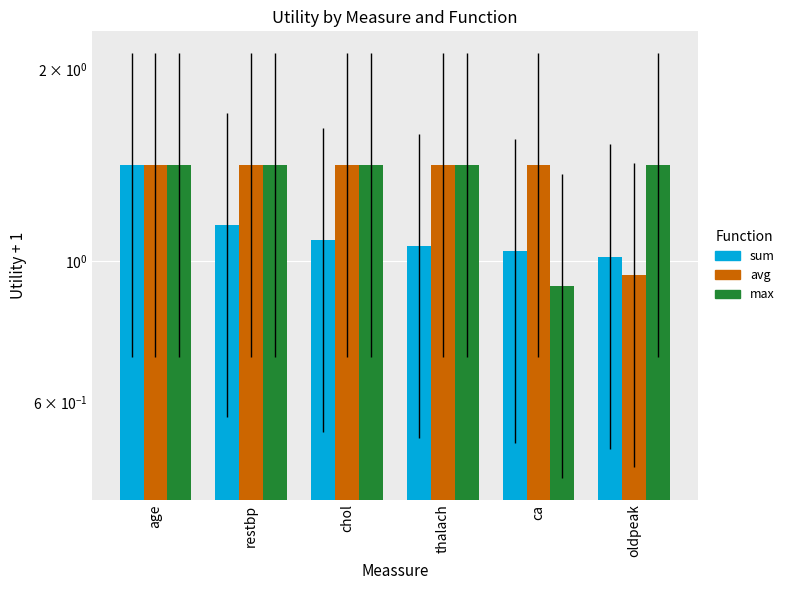

Which category has the lowest value in the max series?

ca